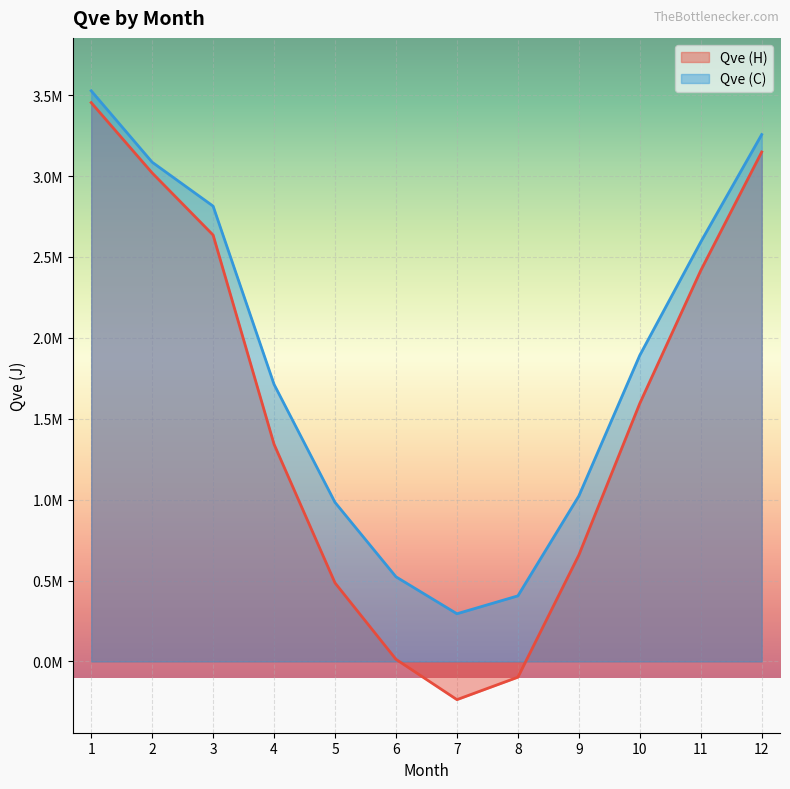

List the series in order of their overall mean, highest first.

Qve (C), Qve (H)